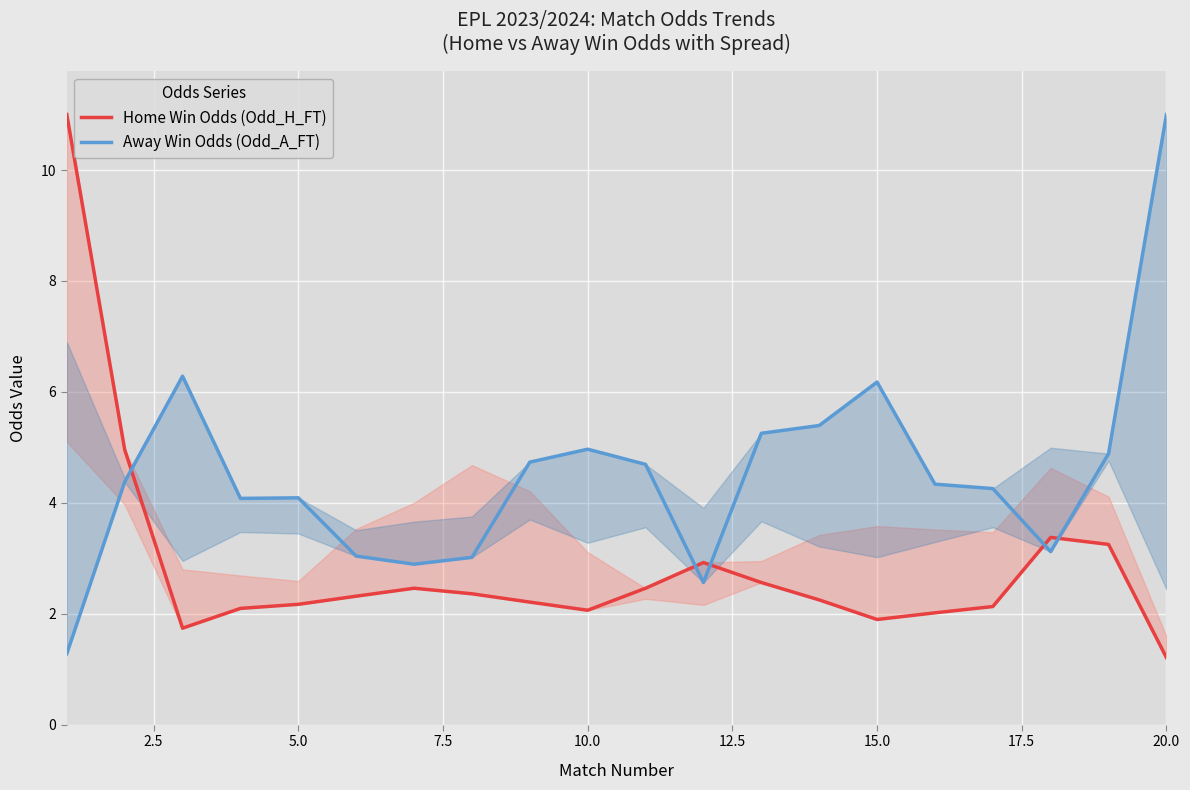

Reading left to right, transcribe all the data shown in this chart.

Home Win Odds (Odd_H_FT): 11.0	5.0	1.7	2.1	2.2	2.3	2.5	2.4	2.2	2.1	2.5	2.9	2.6	2.2	1.9	2.0	2.1	3.4	3.2	1.2
Away Win Odds (Odd_A_FT): 1.3	4.4	6.3	4.1	4.1	3.0	2.9	3.0	4.7	5.0	4.7	2.6	5.3	5.4	6.2	4.3	4.3	3.1	4.9	11.0